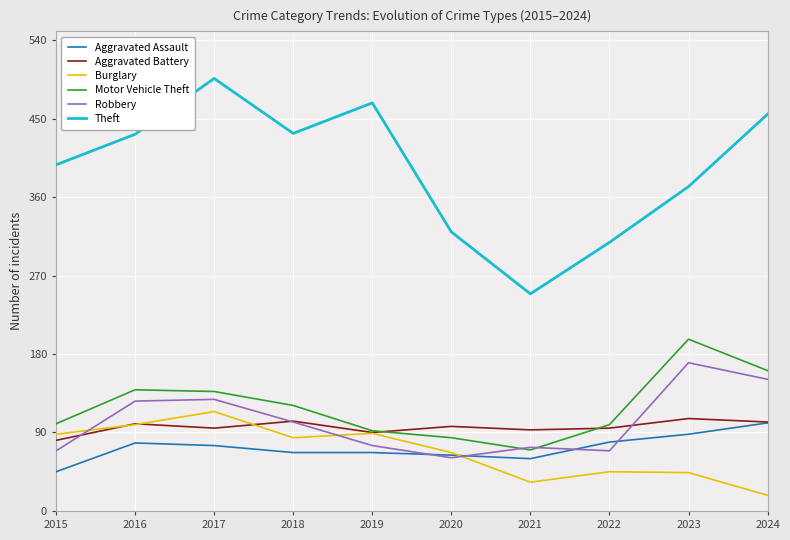

What is the minimum value for Burglary?

18